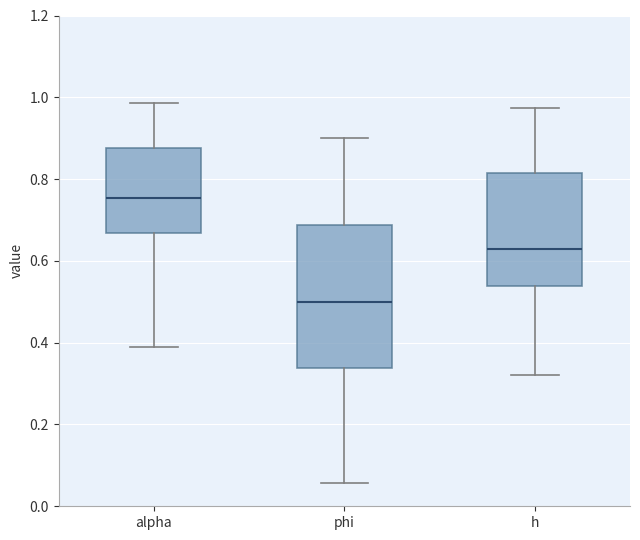

Comparing the boxes themselves (not the whiskers), which one is the tallest?

phi